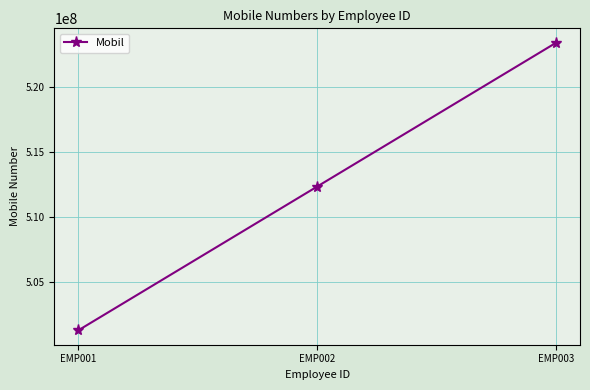

What is the difference between the maximum and minimum values?

22222222